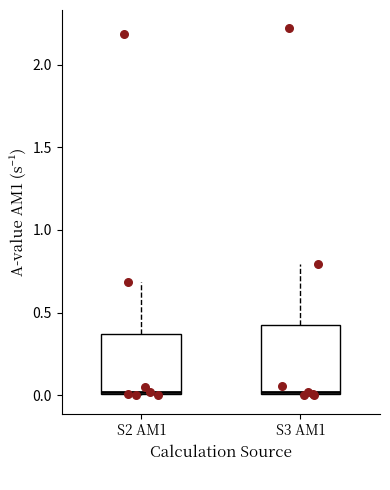

Comparing the boxes themselves (not the whiskers), which one is the tallest?

S3 AM1